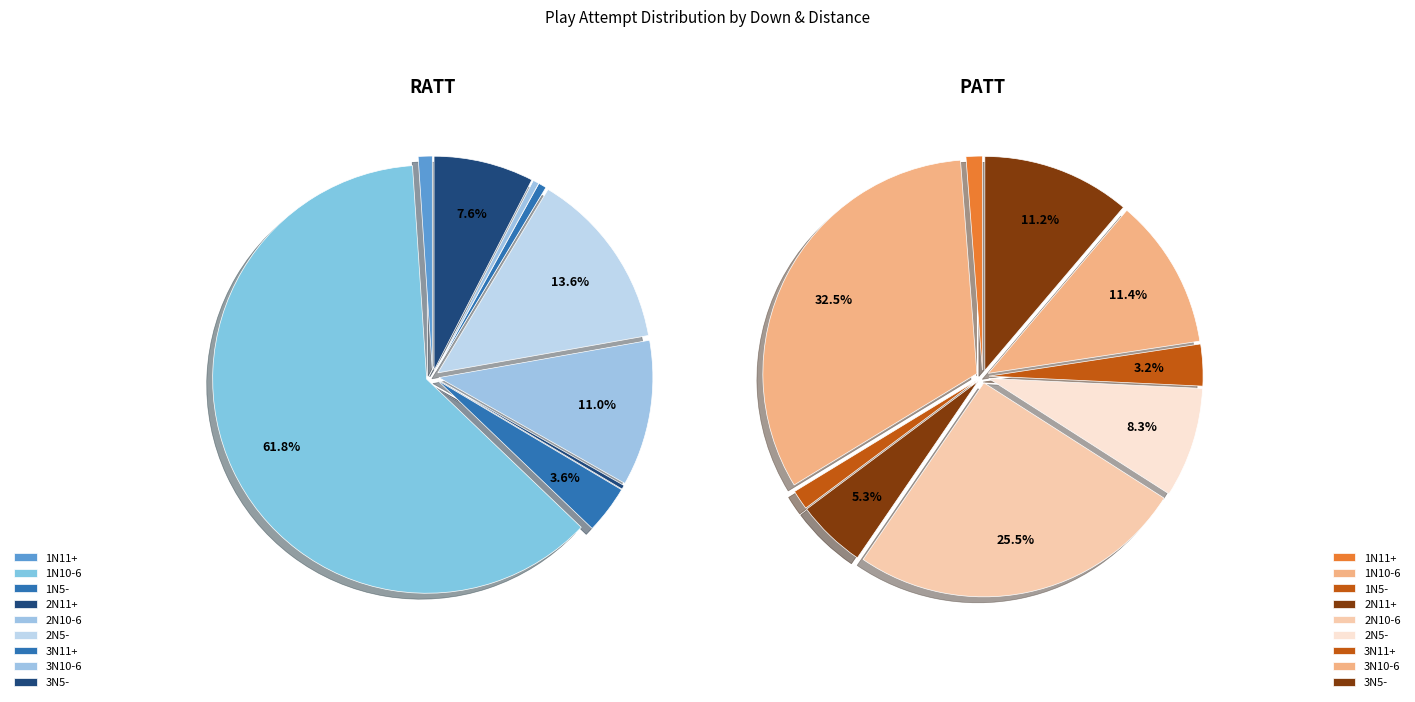

What percentage is the 1N11+ slice, to the nearest percent?

1%